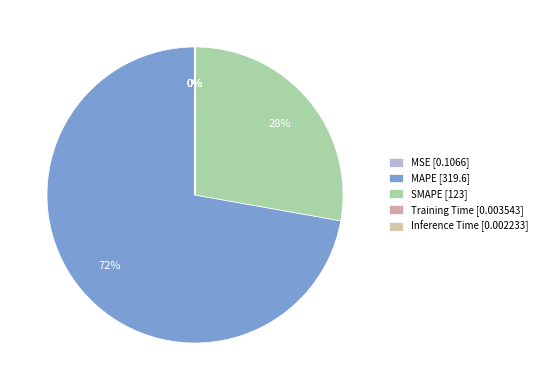

To the nearest percent, what is the average slice percentage?

20%